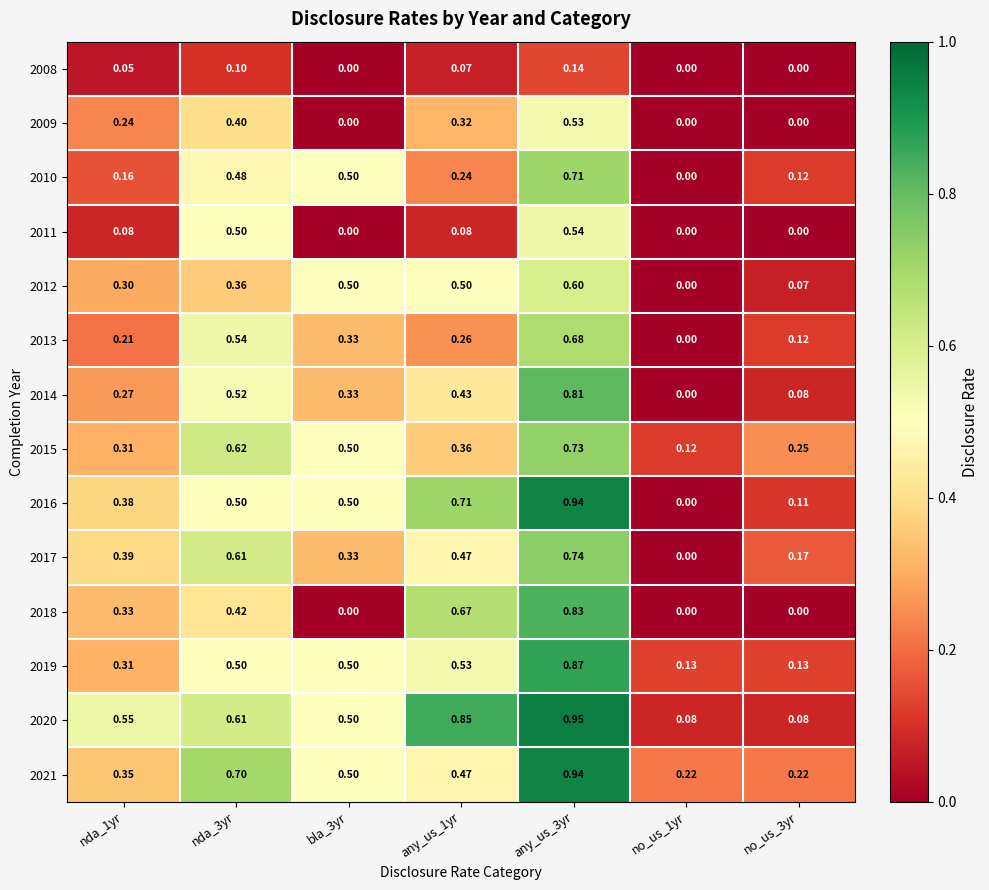

Is the value of 2018 at nda_1yr greater than the value of 2010 at no_us_3yr?

Yes